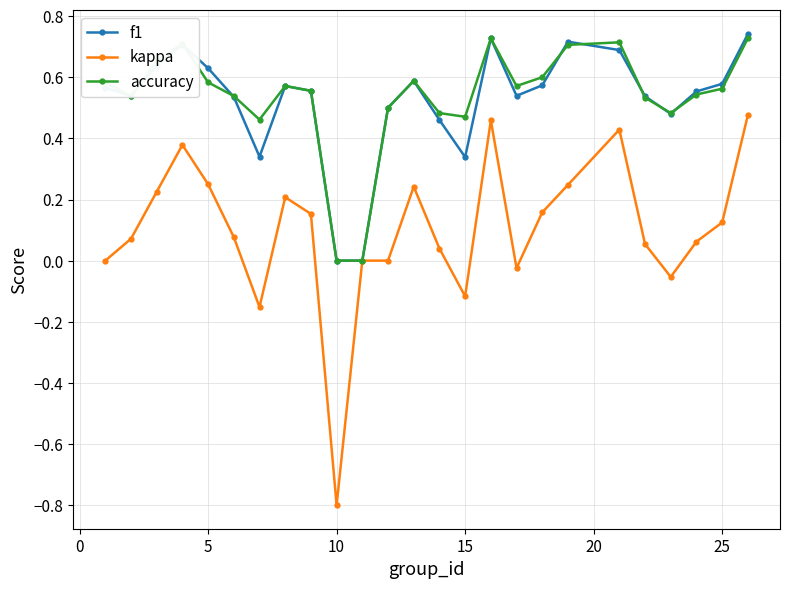

True or false: kappa has more than 2 interior local peaks.

True